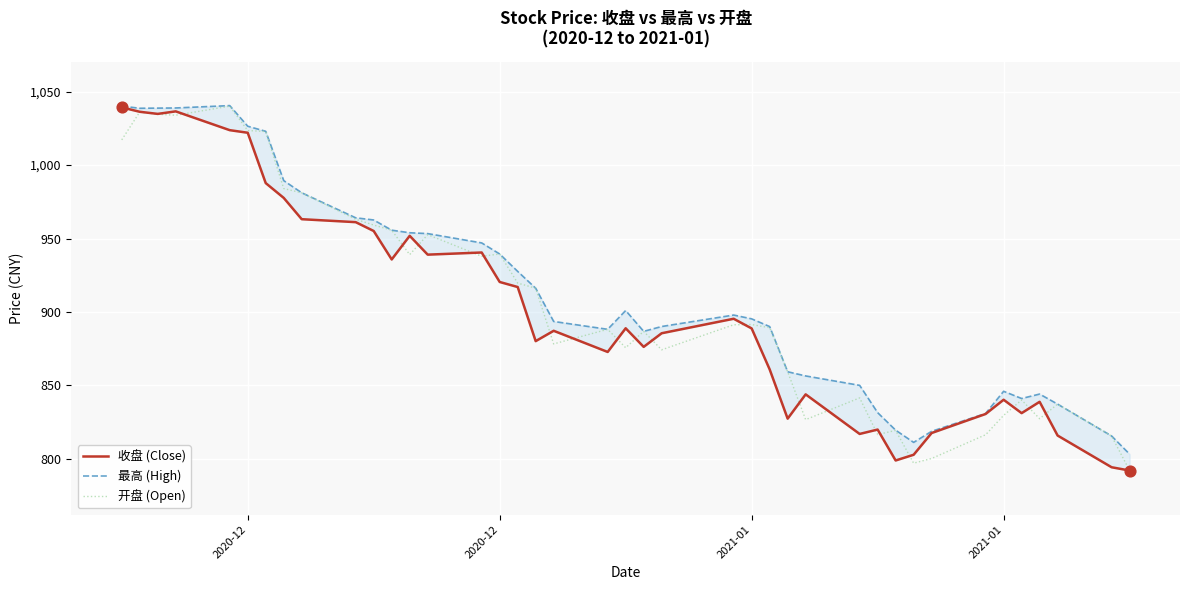

What are all the series names shown in the legend?

收盘 (Close), 最高 (High), 开盘 (Open)